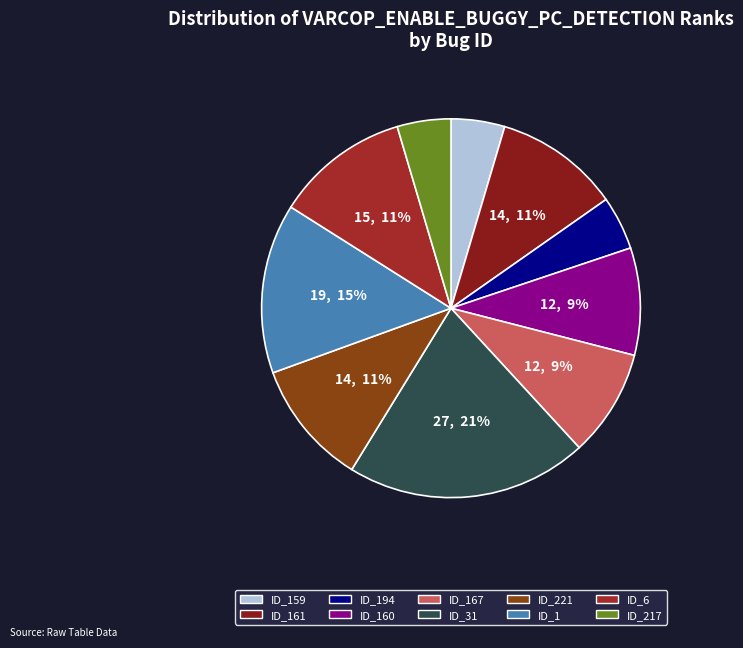

What is the ratio of the value at ID_31 to the value at ID_6?

1.8